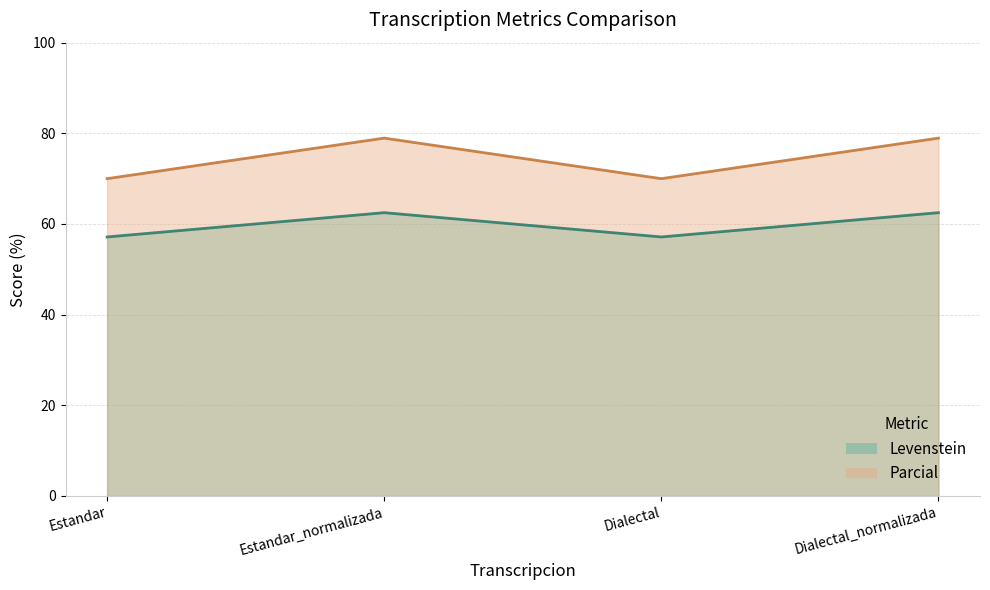

Which label corresponds to the largest value in the chart?

Estandar_normalizada